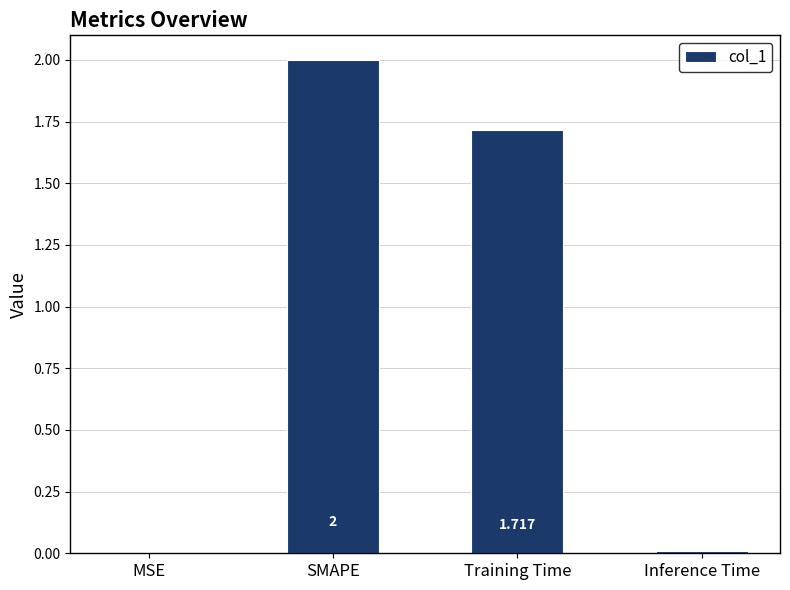

The value at Training Time is 1.0. True or false?

False